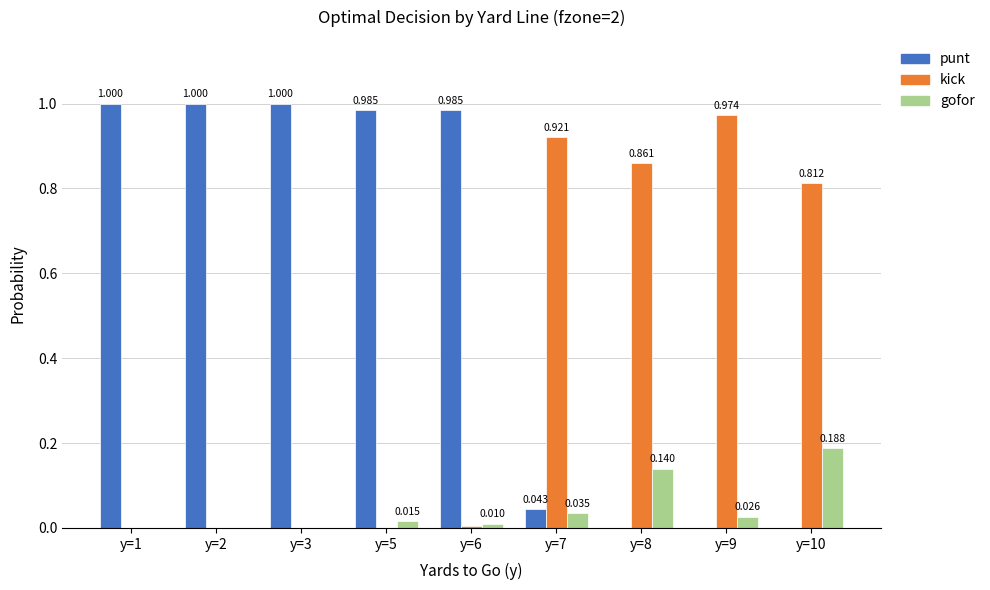

Which series changed the most between y=1 and y=9?

punt